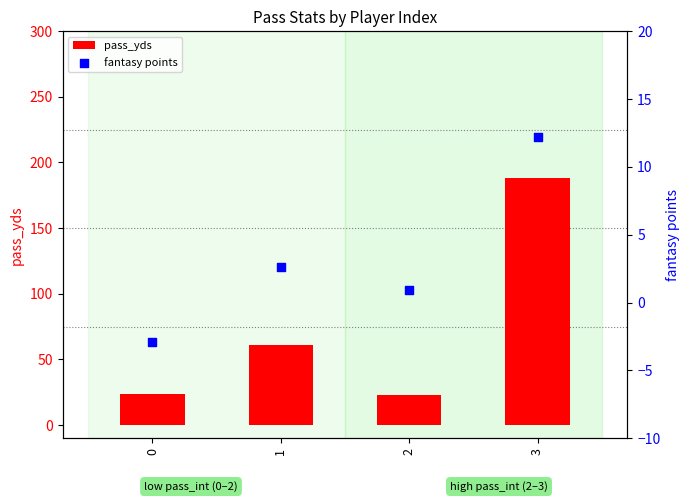

At how many categories does at least one series exceed 58?

2